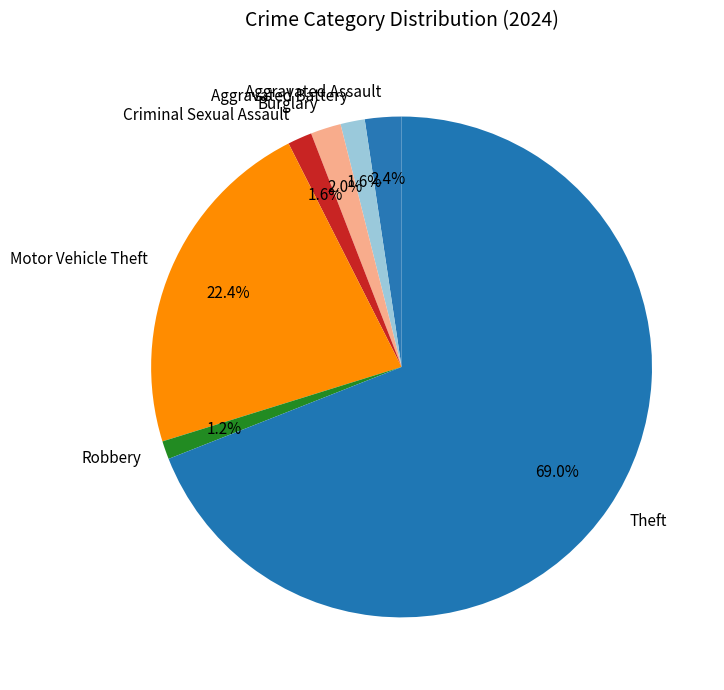

The Robbery slice represents 1% of the pie. True or false?

True